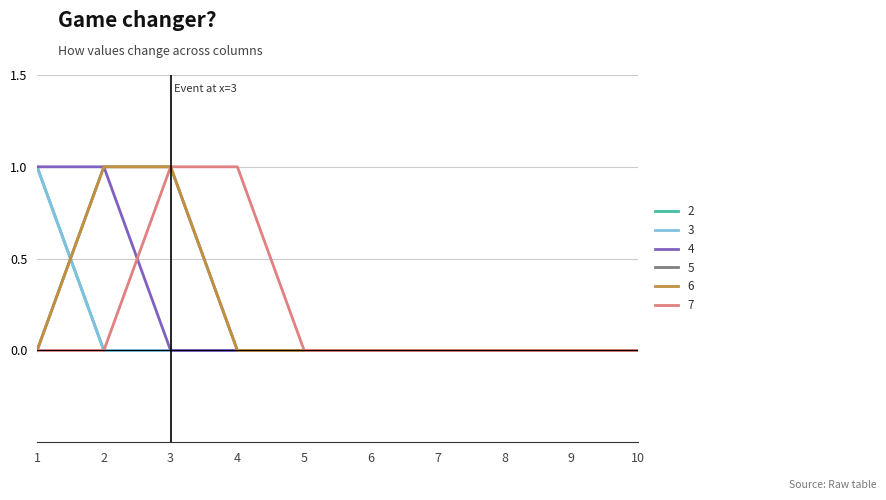

Reading left to right, extract all data points from this chart.

2: 1=1	2=0	3=0	4=0	5=0	6=0	7=0	8=0	9=0	10=0
3: 1=1	2=0	3=0	4=0	5=0	6=0	7=0	8=0	9=0	10=0
4: 1=1	2=1	3=0	4=0	5=0	6=0	7=0	8=0	9=0	10=0
5: 1=0	2=1	3=1	4=0	5=0	6=0	7=0	8=0	9=0	10=0
6: 1=0	2=1	3=1	4=0	5=0	6=0	7=0	8=0	9=0	10=0
7: 1=0	2=0	3=1	4=1	5=0	6=0	7=0	8=0	9=0	10=0